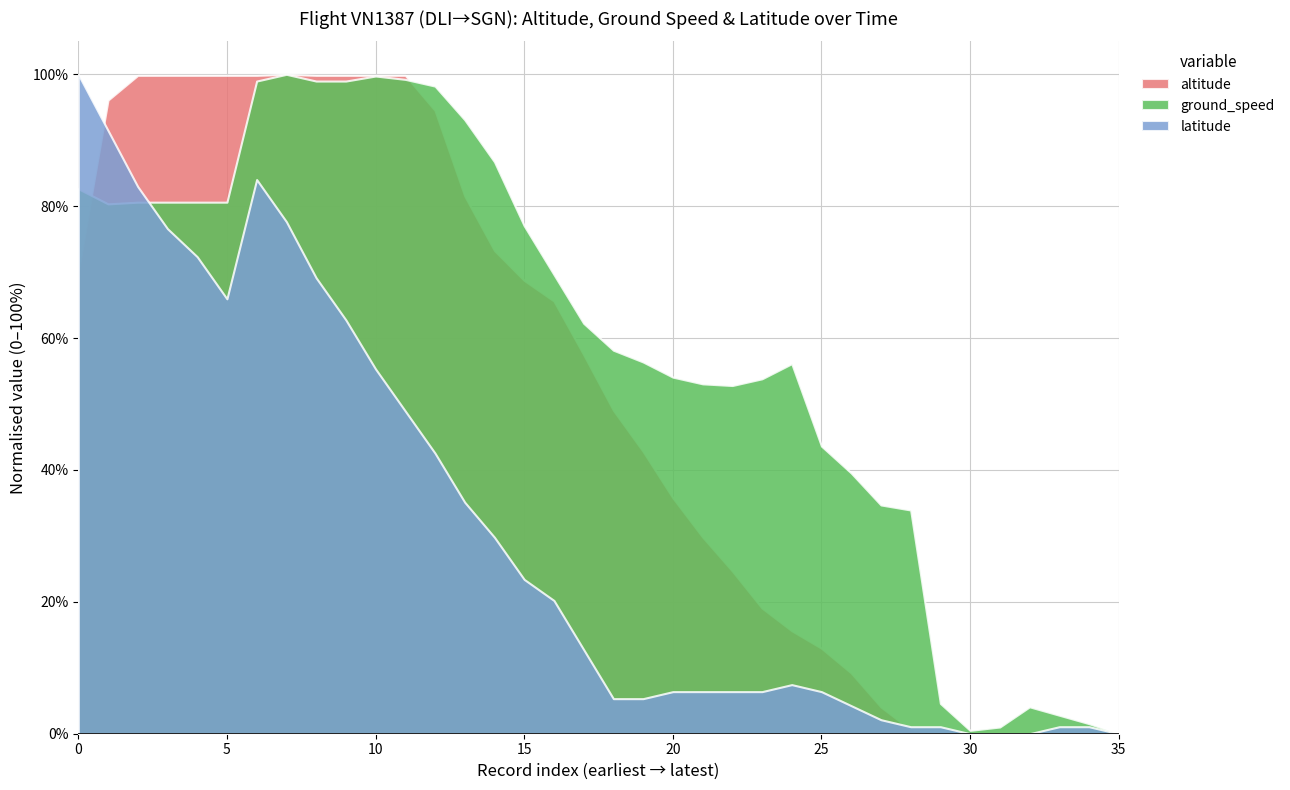

Between 19 and 24, which series saw the biggest shift?

altitude